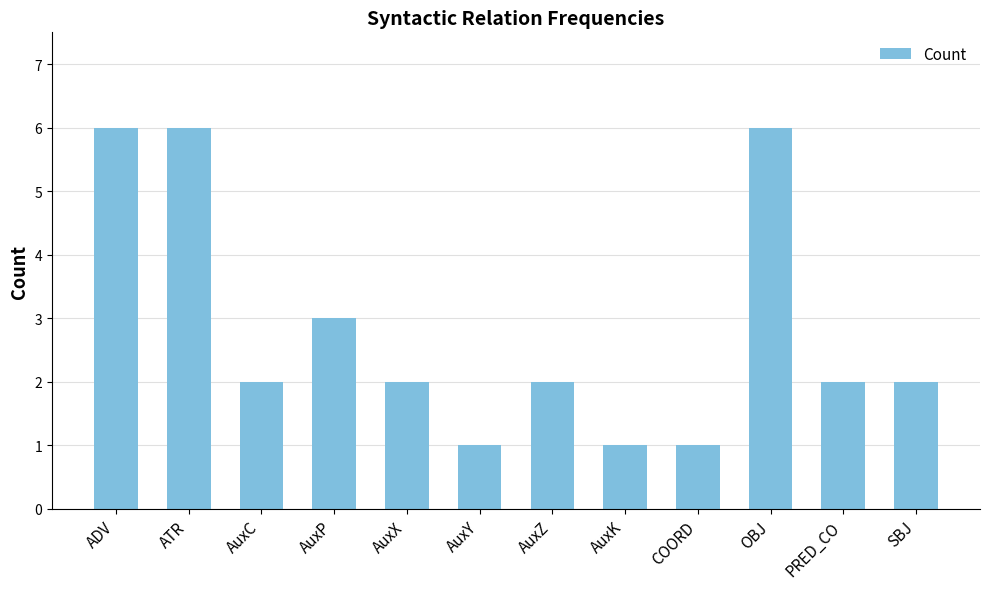

Reading left to right, what are all the values shown in this chart?

6	6	2	3	2	1	2	1	1	6	2	2